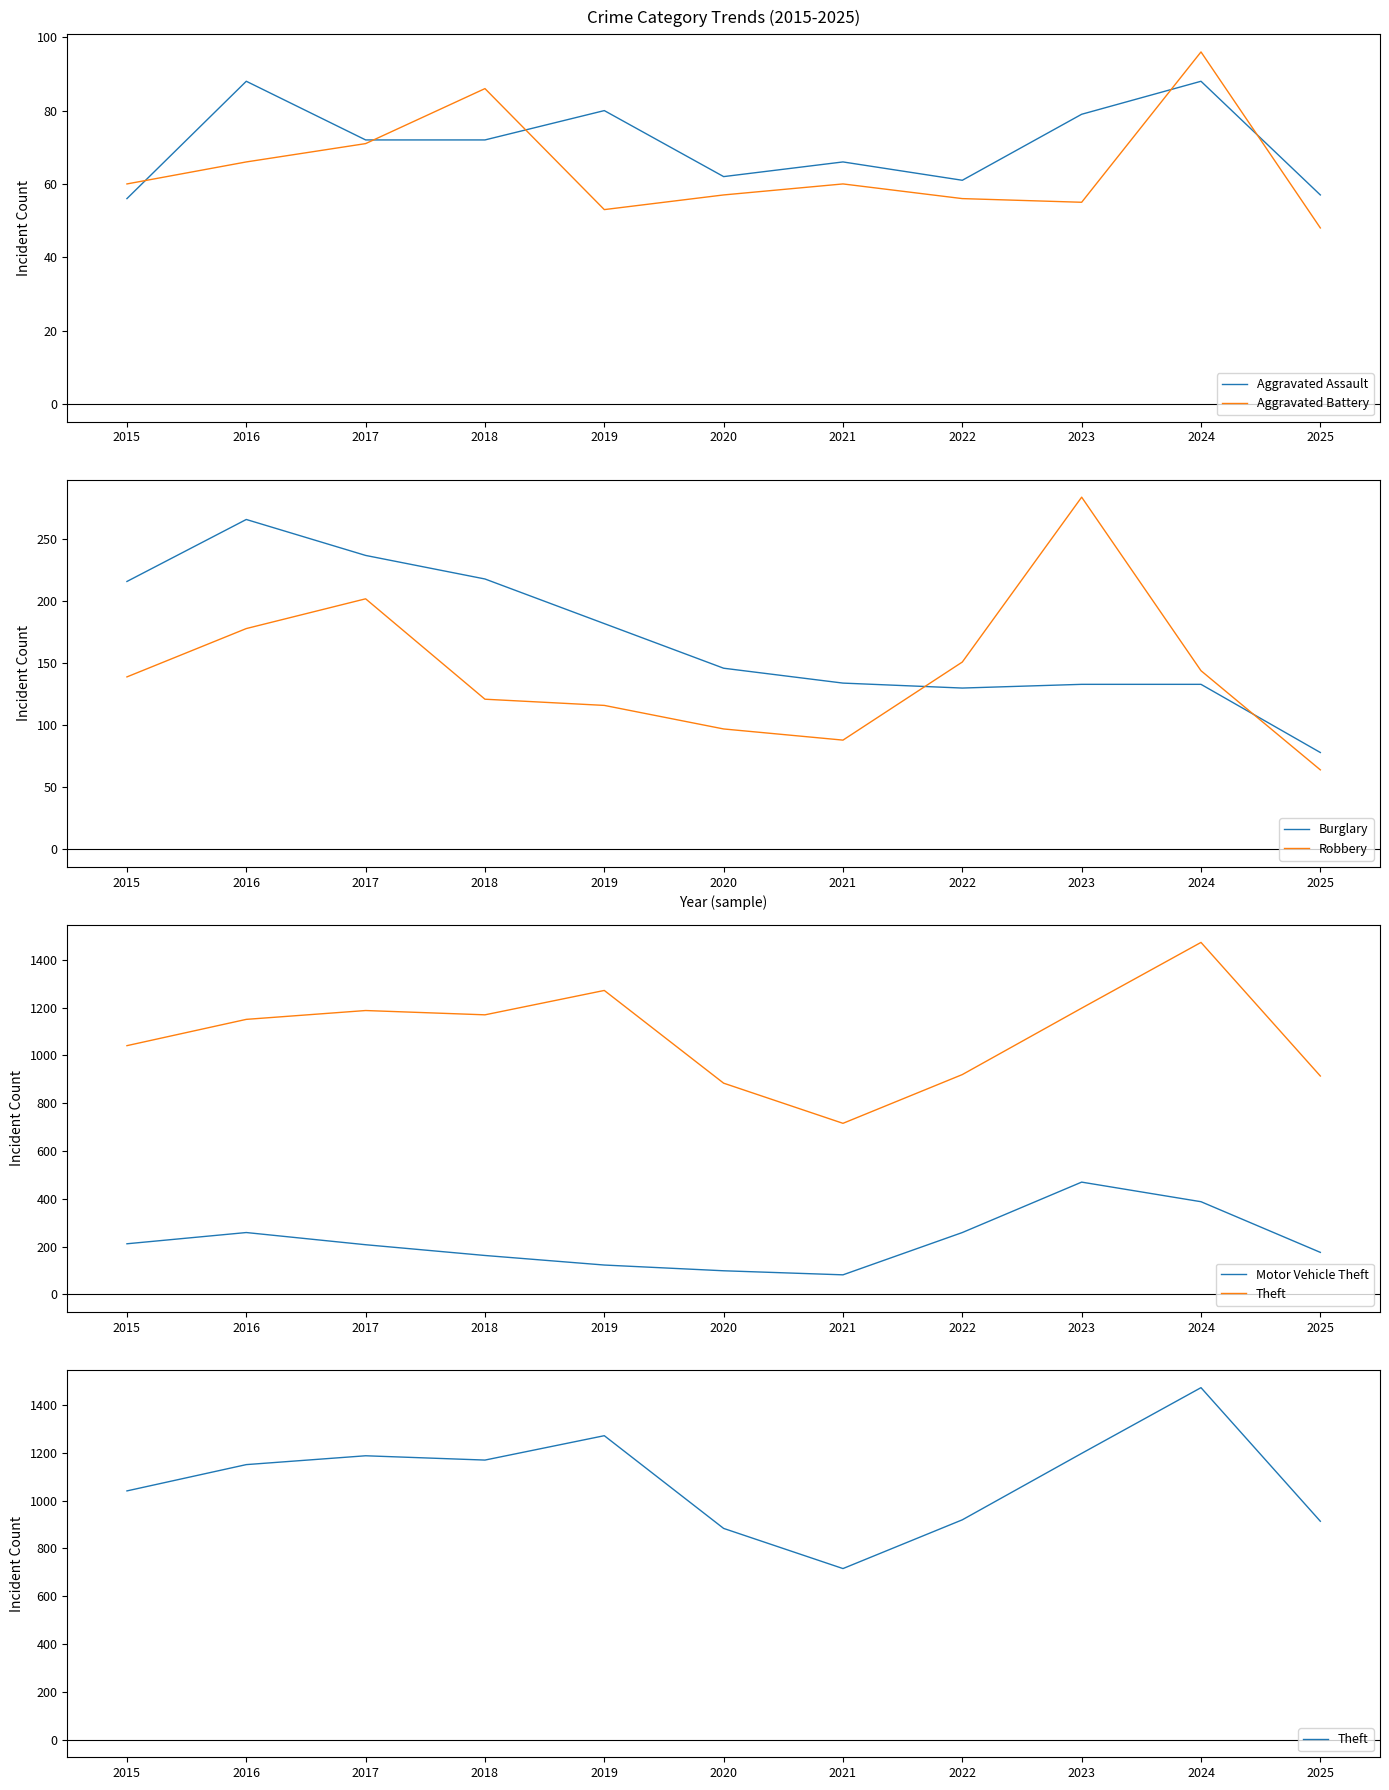

Which series has the largest total across all categories?

Theft